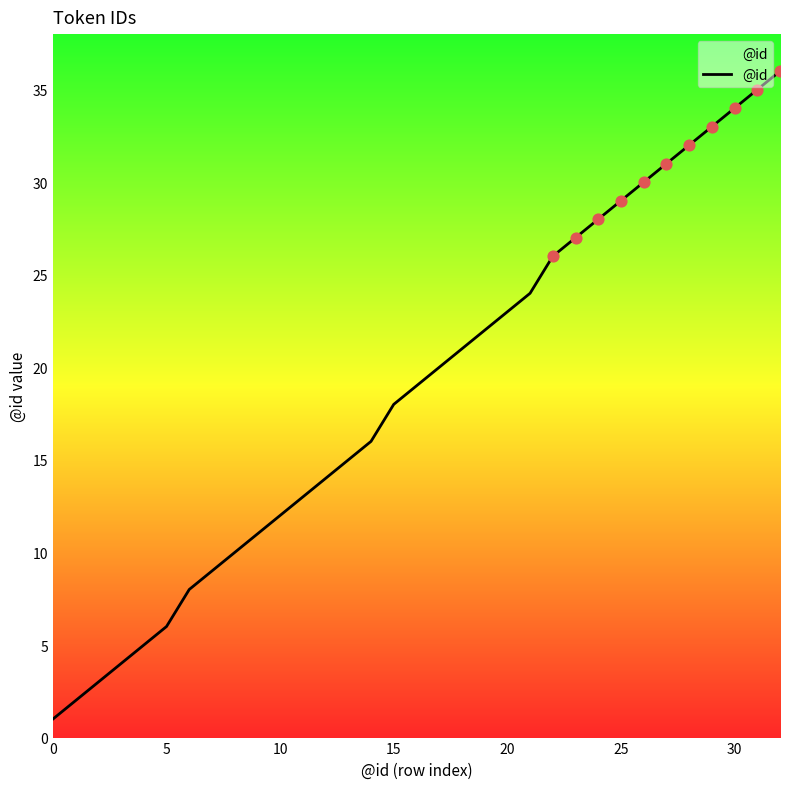

What is the greatest value displayed?

36